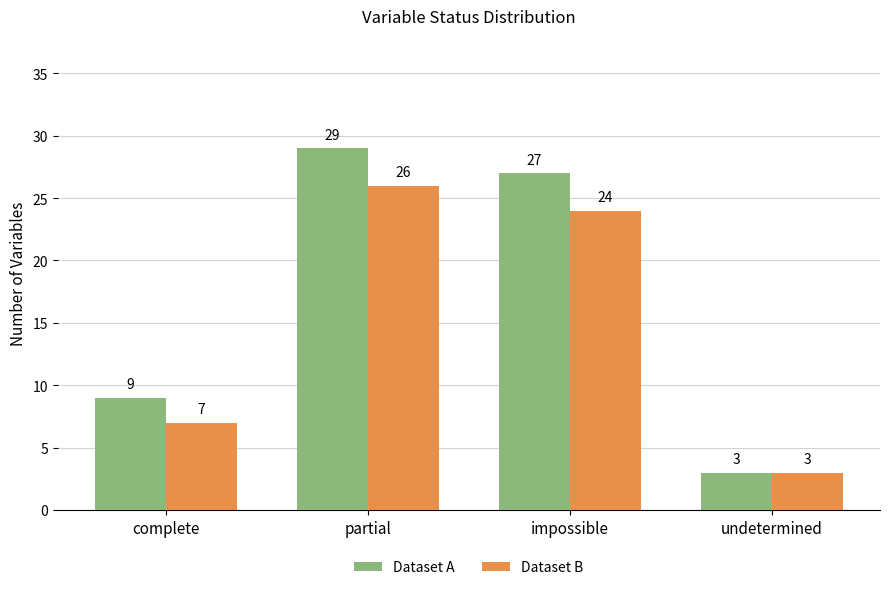

What is the average value of the Dataset B series?

15